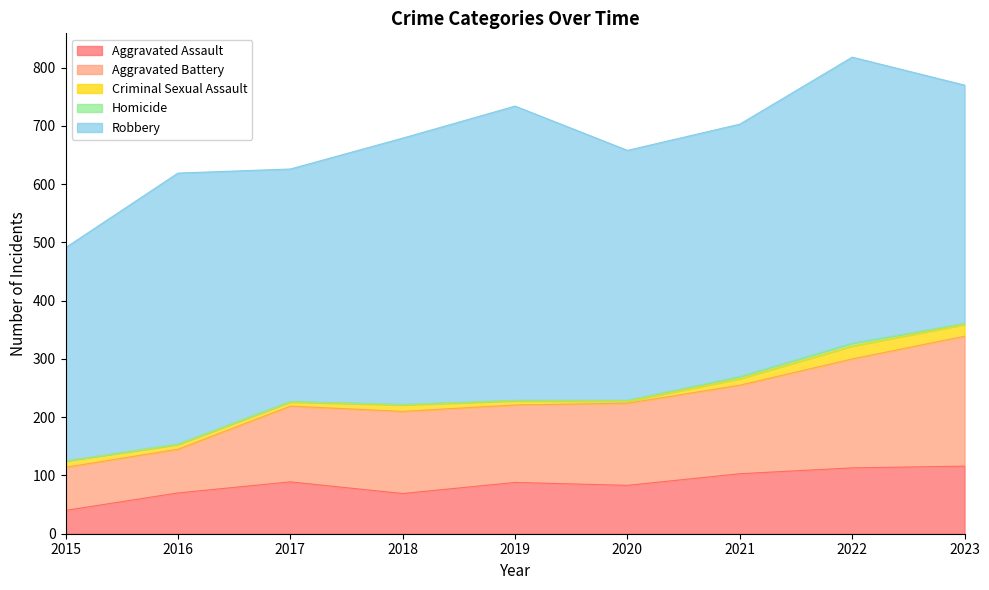

Where is the first local minimum for Aggravated Assault?

2018